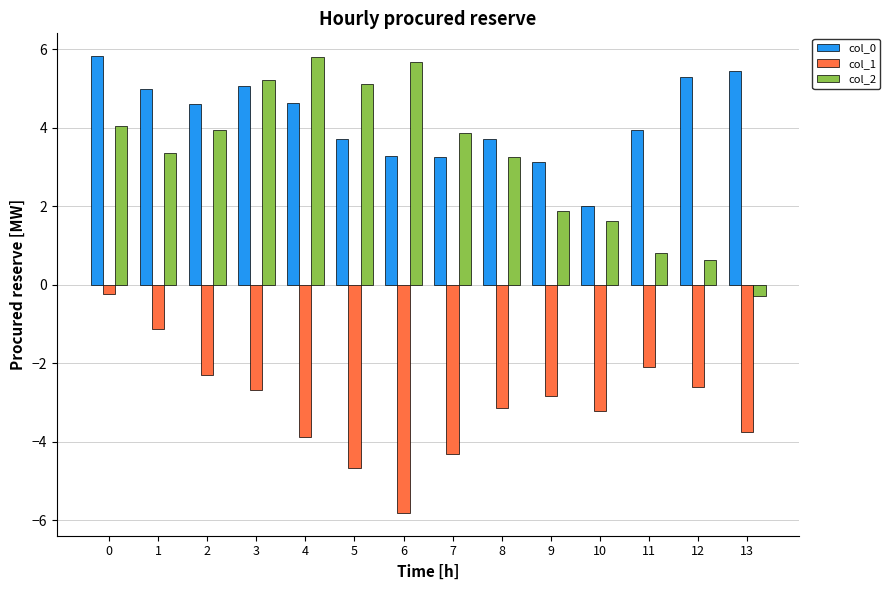

The value of col_0 at 1 is 5.0. True or false?

True